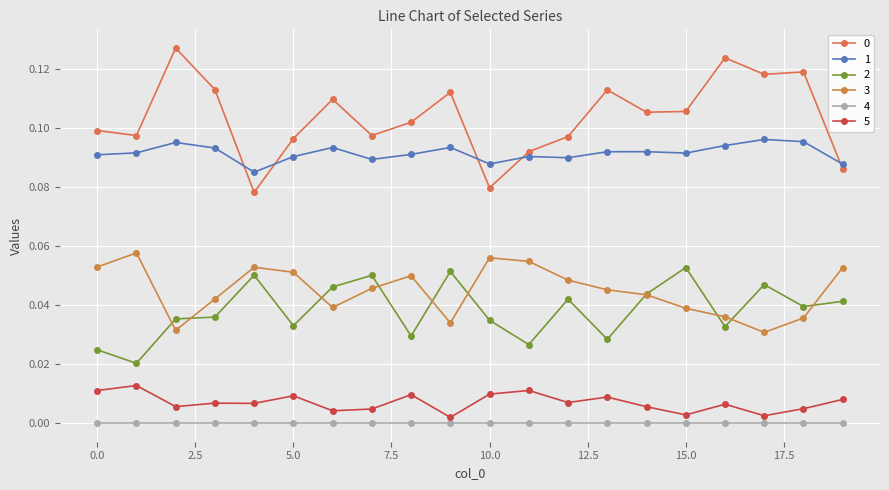

True or false: 0 and 5 cross at least once.

False